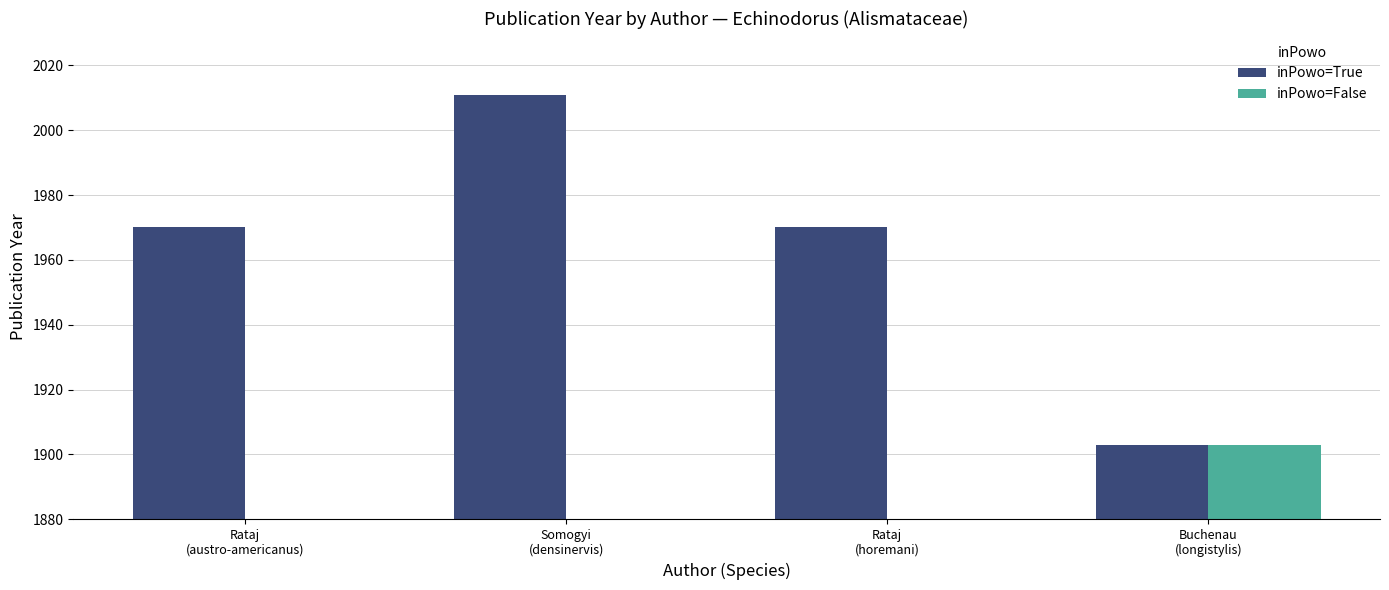

What position from the right is Buchenau
(longistylis)?

1